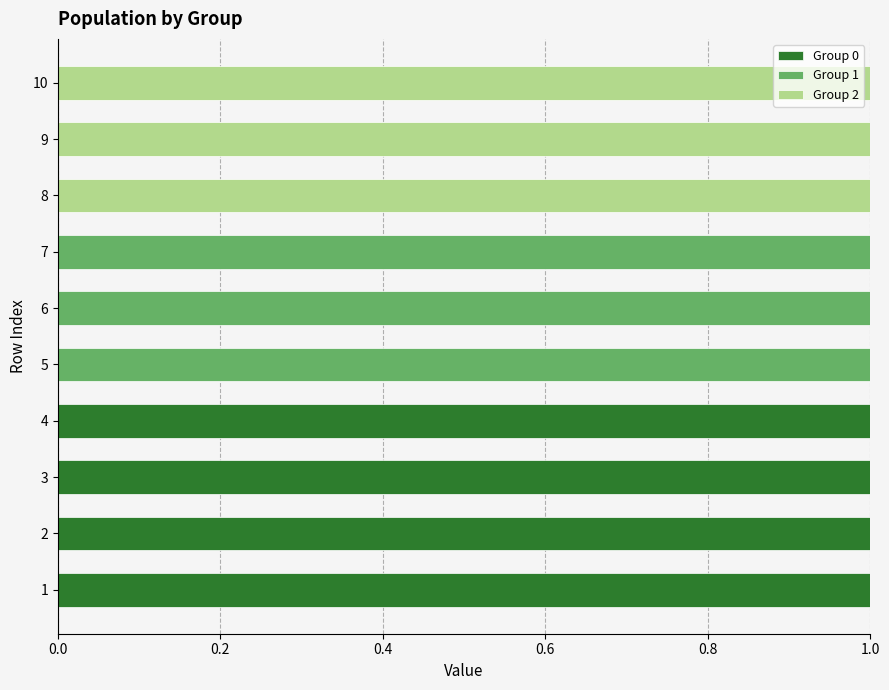

The value of Group 0 at 9 is 0. True or false?

True